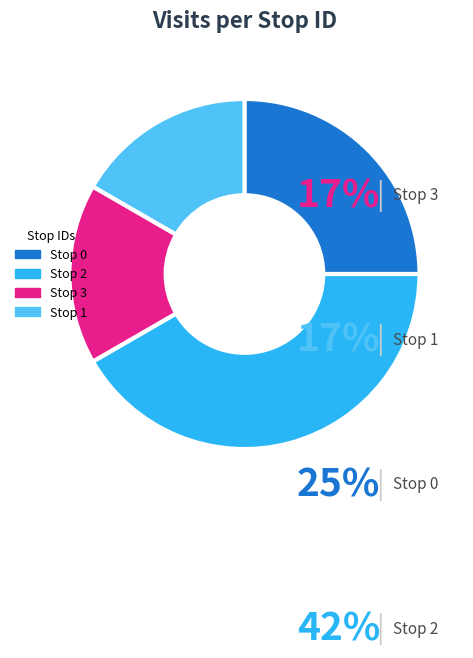

To the nearest percent, what is the average slice percentage?

25%